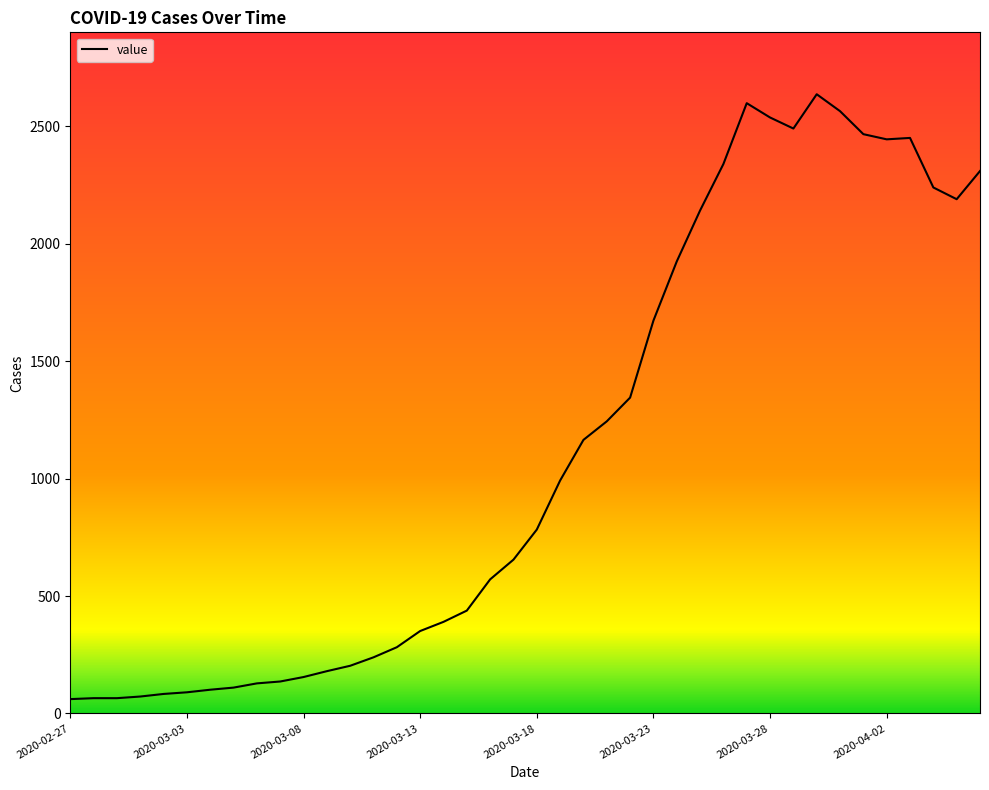

What is the maximum value shown in the chart?

2637